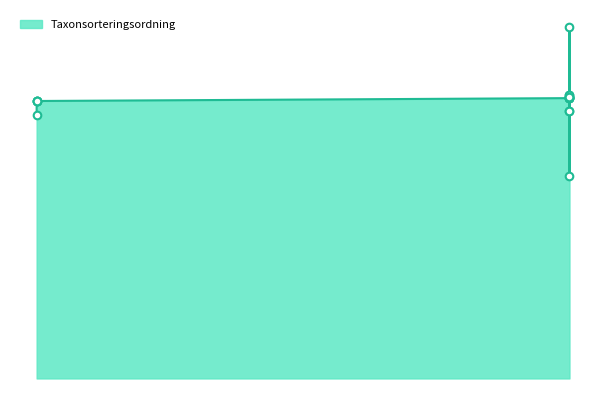

What is the ratio of the value at 2024-11-07 to the value at 2015-01-01?

1.1